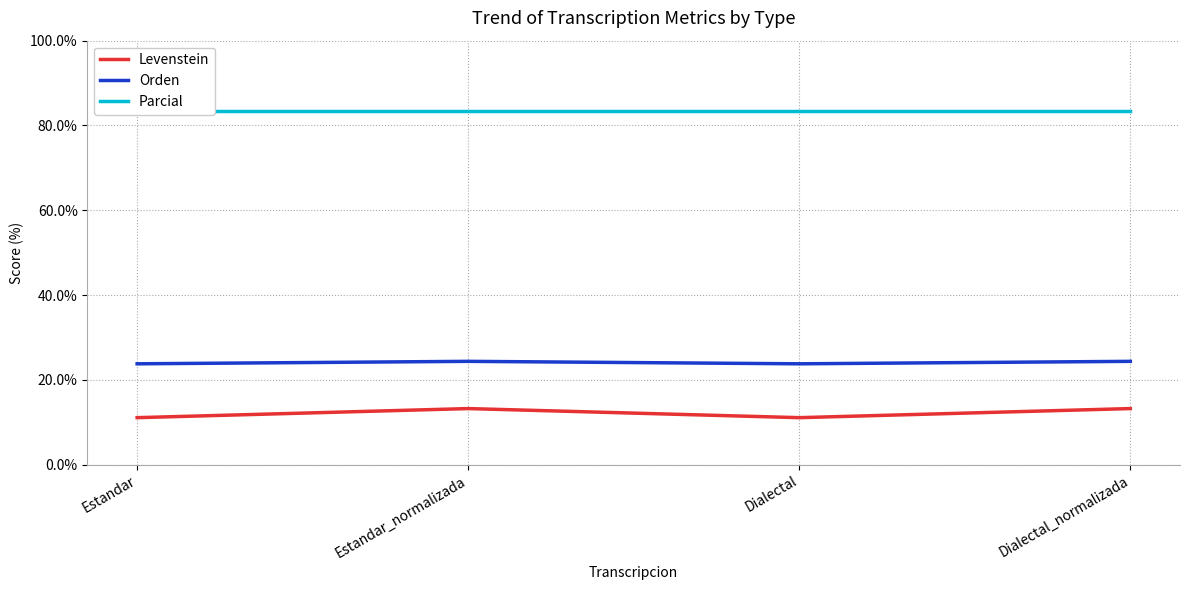

Rank the series by their average value, from highest to lowest.

Parcial, Orden, Levenstein